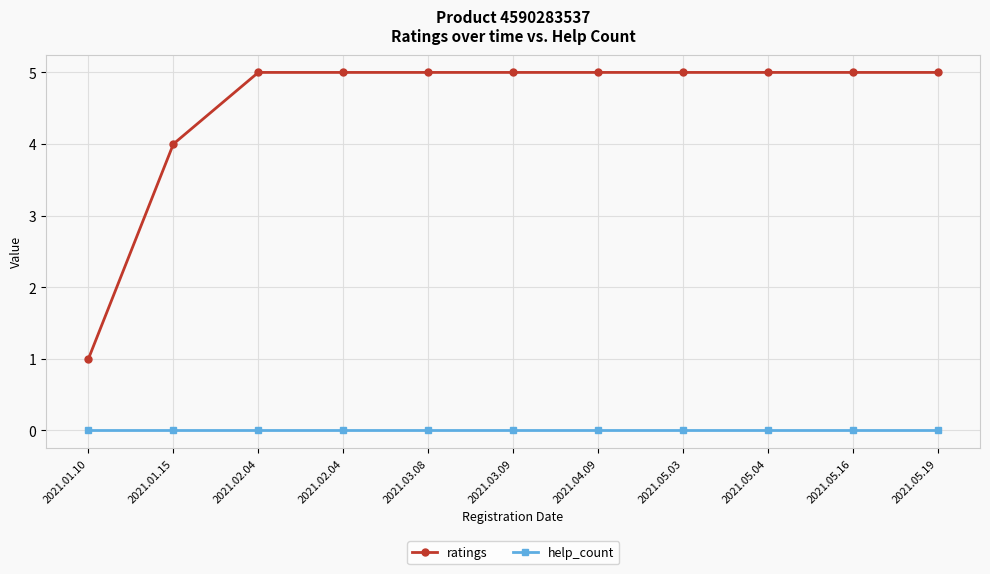

Between 2021.05.03 and 2021.04.09, which is larger?

2021.05.03